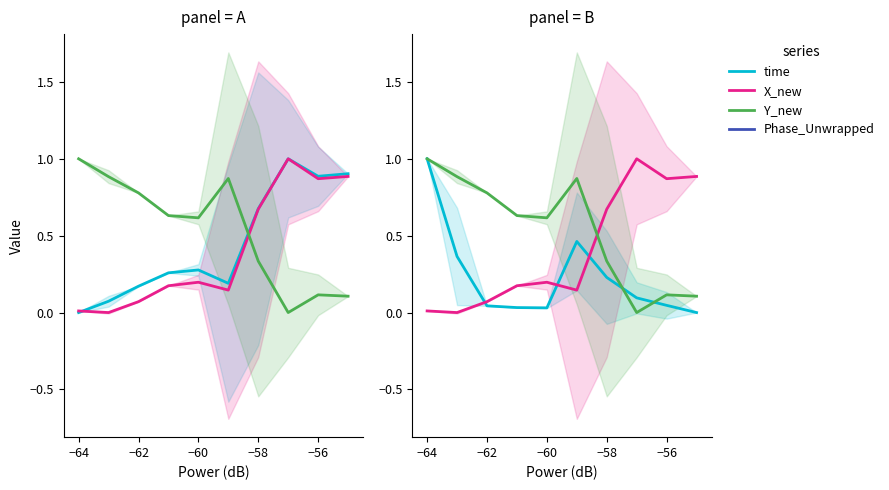

Does the chart display data point markers on the line(s)?

No